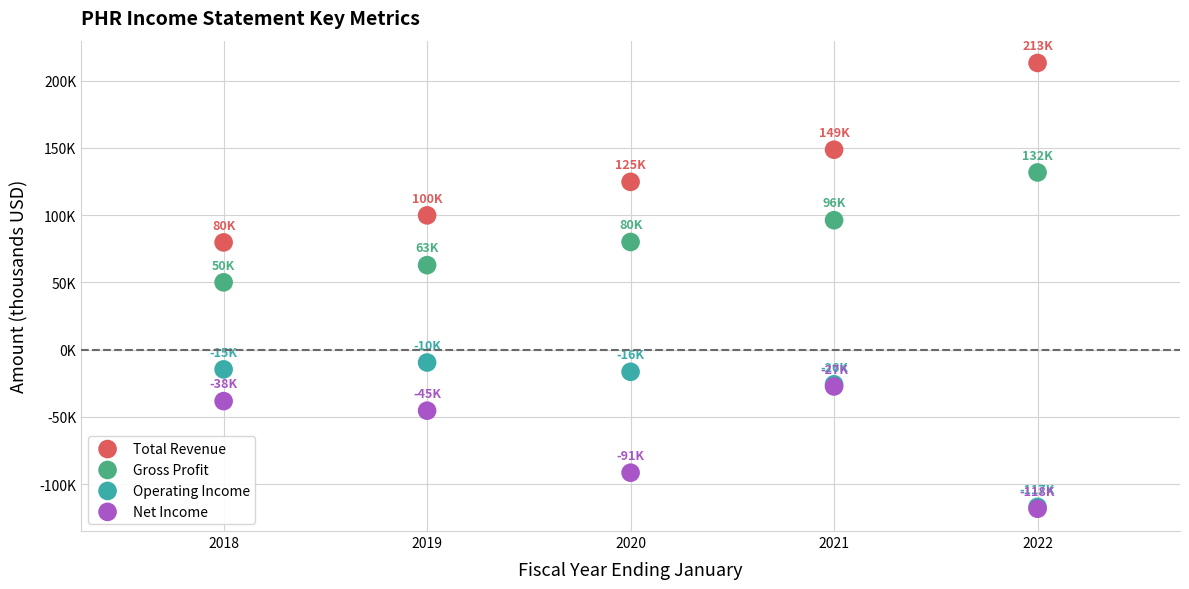

What are all the series names shown in the legend?

Total Revenue, Gross Profit, Operating Income, Net Income